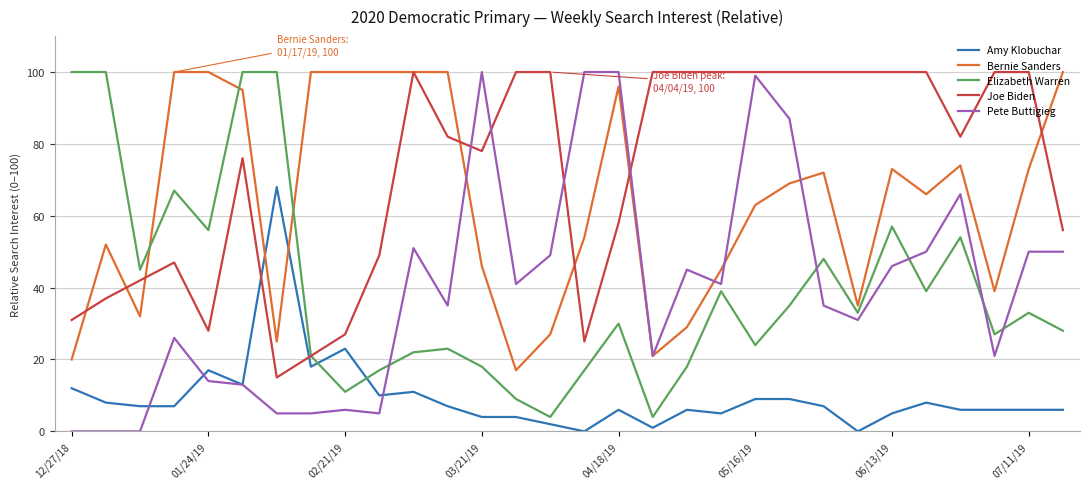

What is the maximum value shown in the chart?

100